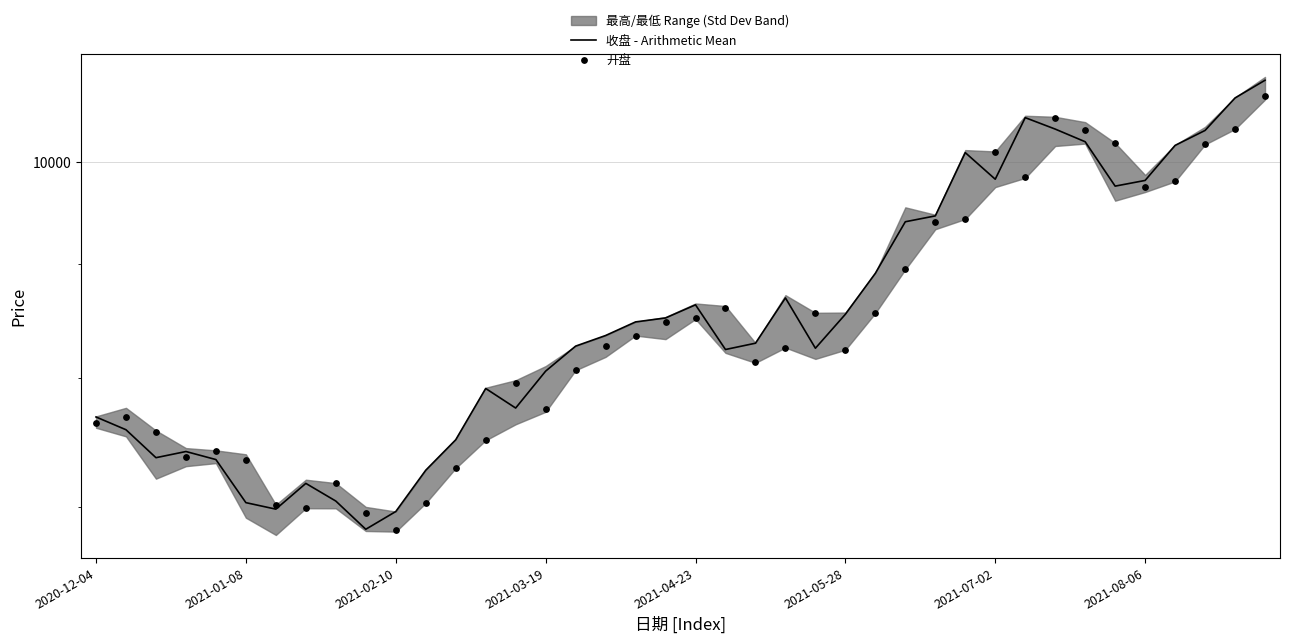

Which series has the largest total across all categories?

收盘 - Arithmetic Mean